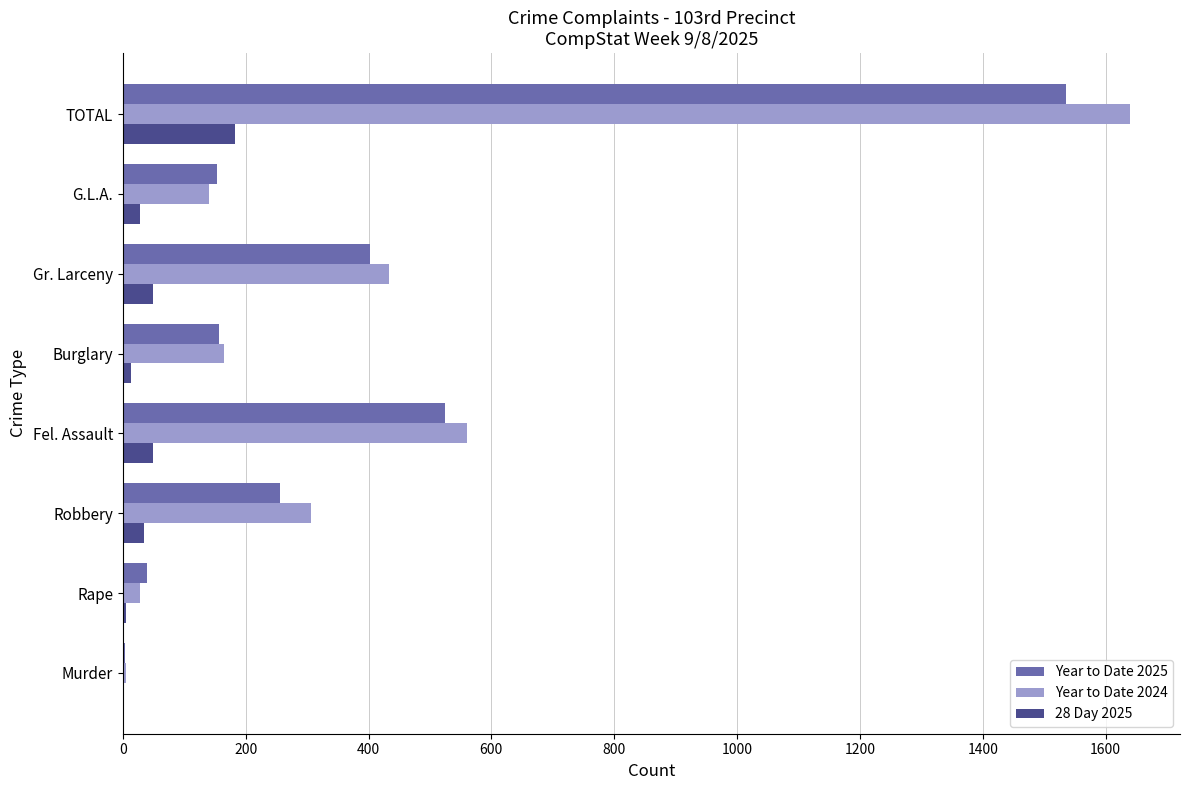

At which category is the sum across all series the highest?

TOTAL